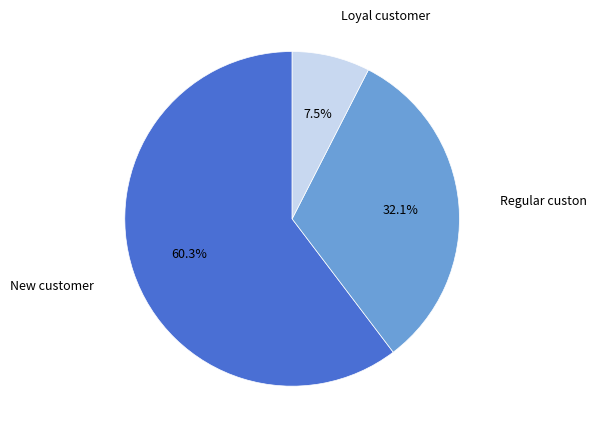

Is there any slice that represents more than half of the pie?

Yes